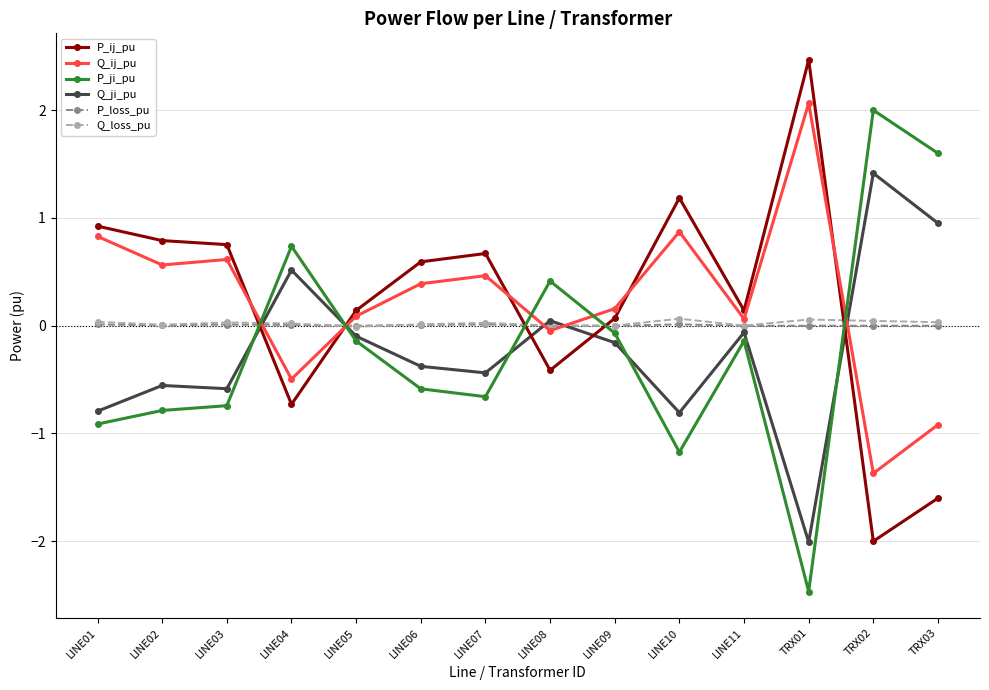

Which category has the highest value in the P_ij_pu series?

TRX01